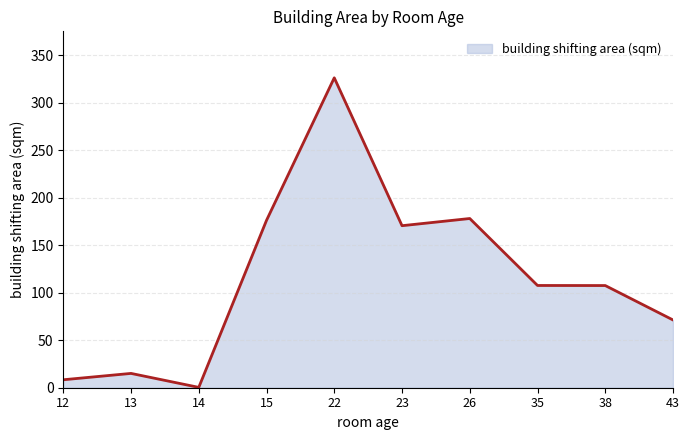

What is the difference between the maximum and minimum values?

325.6